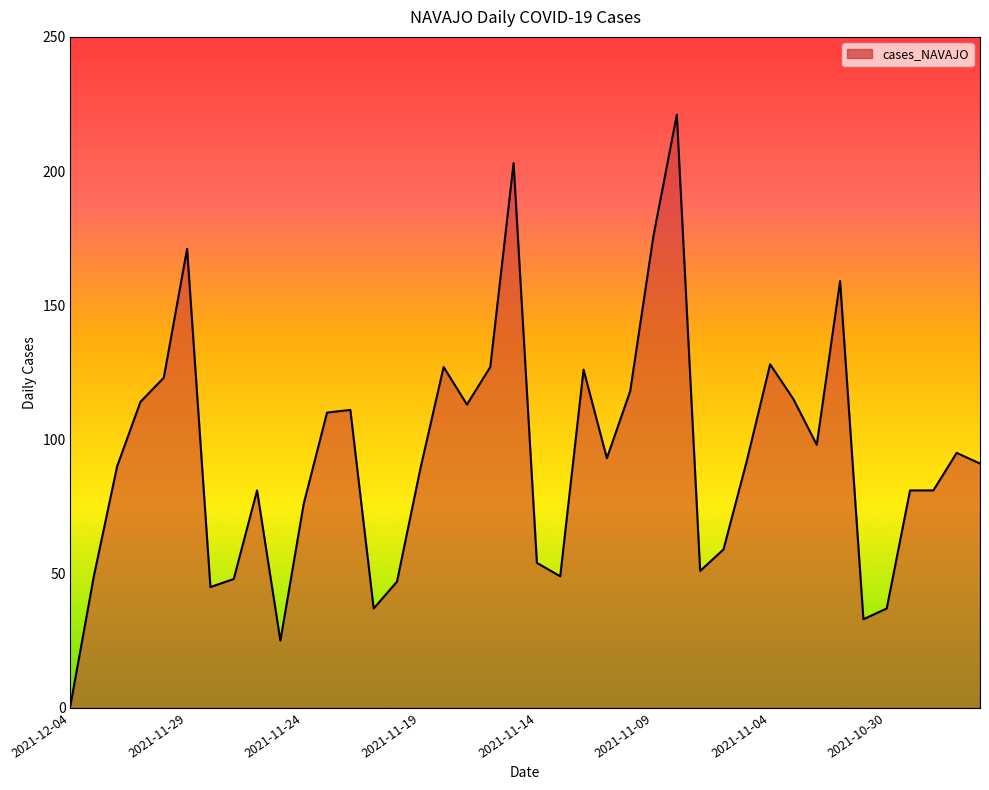

How many categories are shown in the chart?

40